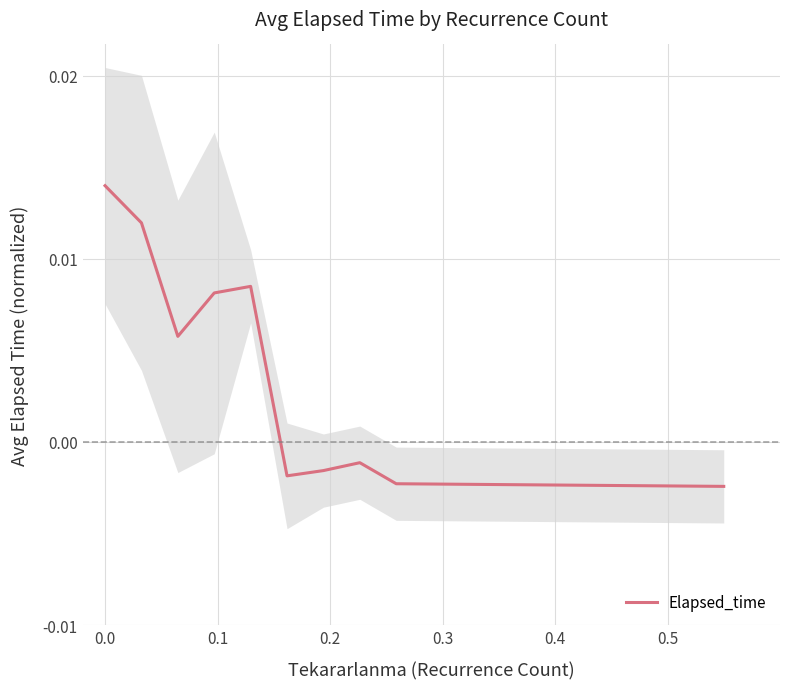

How many points are lower than both their immediate neighbors (excluding endpoints)?

2